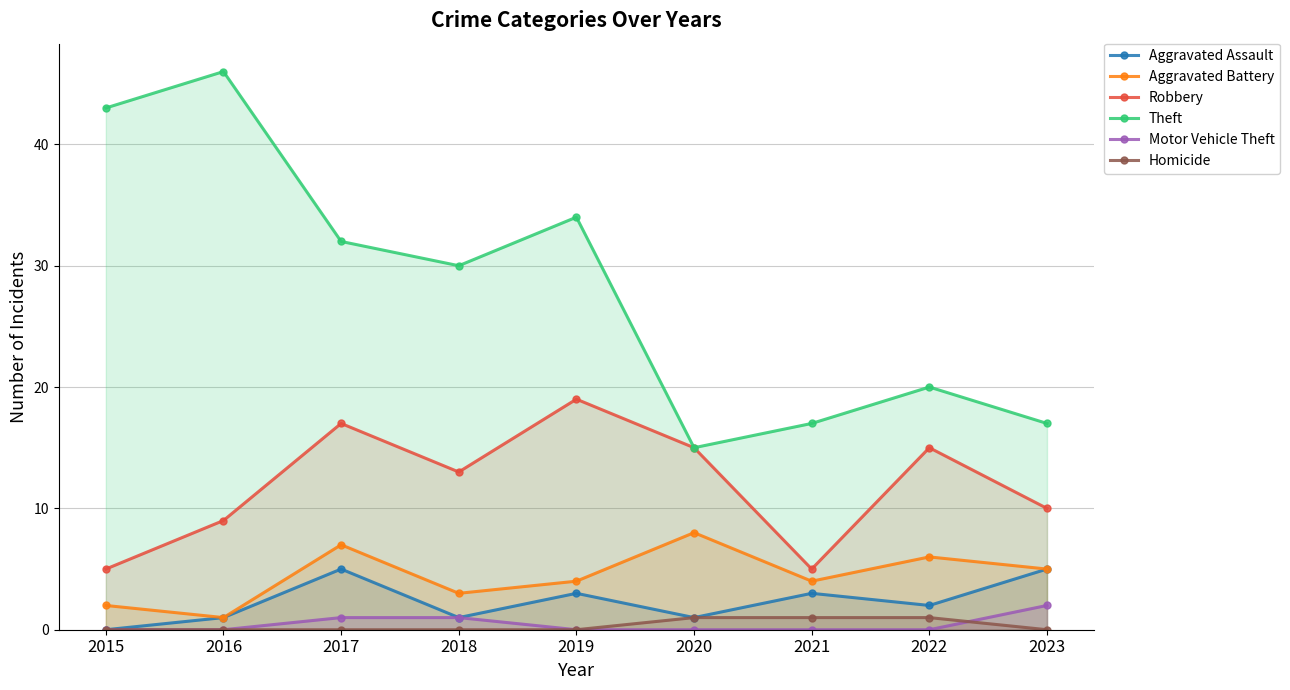

At how many categories does at least one series exceed 11?

9